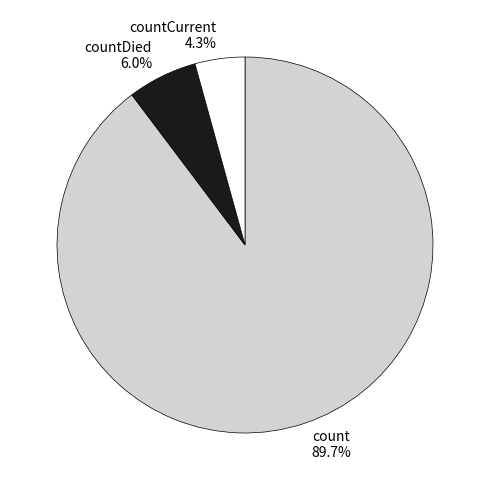

True or false: count accounts for 97% of the total.

False